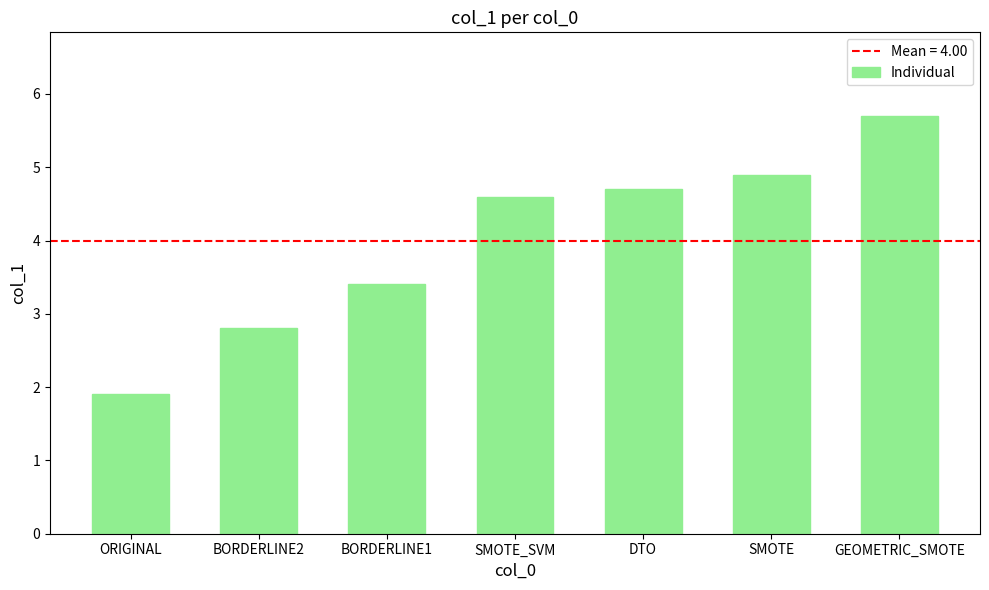

What is the average value?

4.0